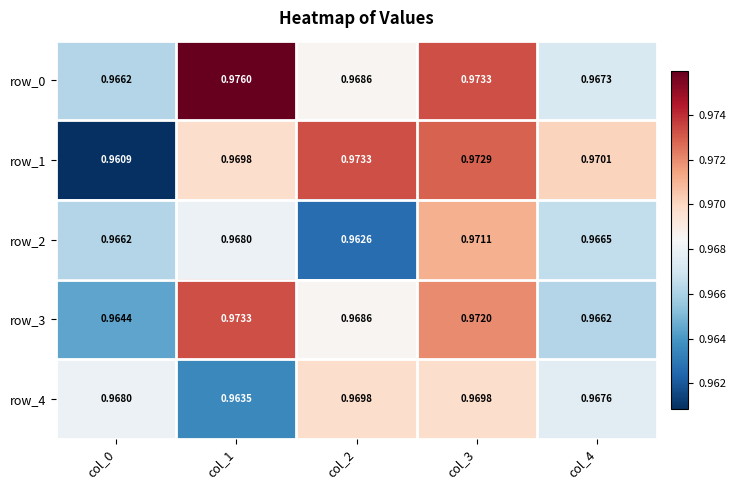

Reading left to right, list all the values displayed in this chart.

row_0: 1.0	1.0	1.0	1.0	1.0
row_1: 1.0	1.0	1.0	1.0	1.0
row_2: 1.0	1.0	1.0	1.0	1.0
row_3: 1.0	1.0	1.0	1.0	1.0
row_4: 1.0	1.0	1.0	1.0	1.0